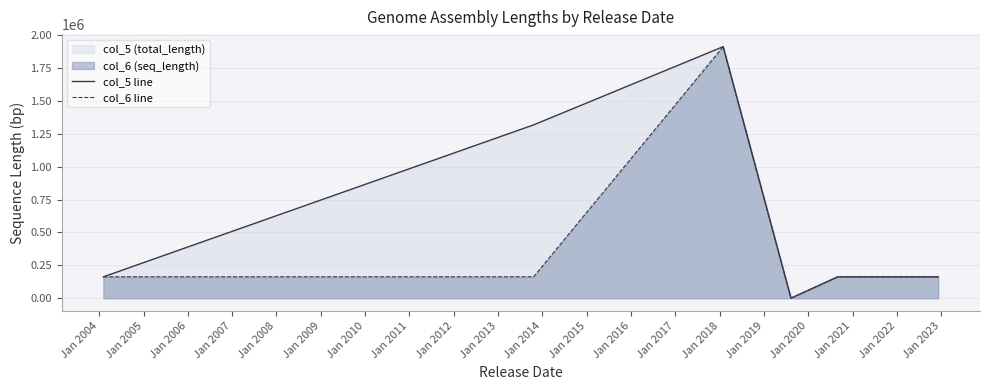

Which series has the largest total across all categories?

col_5 line